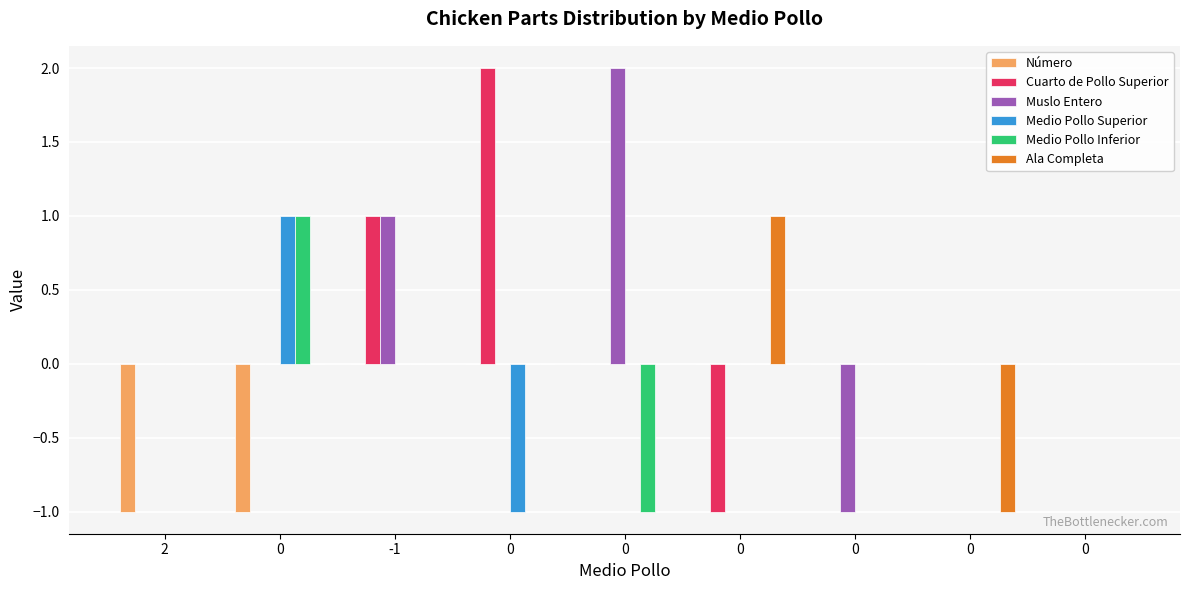

Count the number of categories in the chart.

9